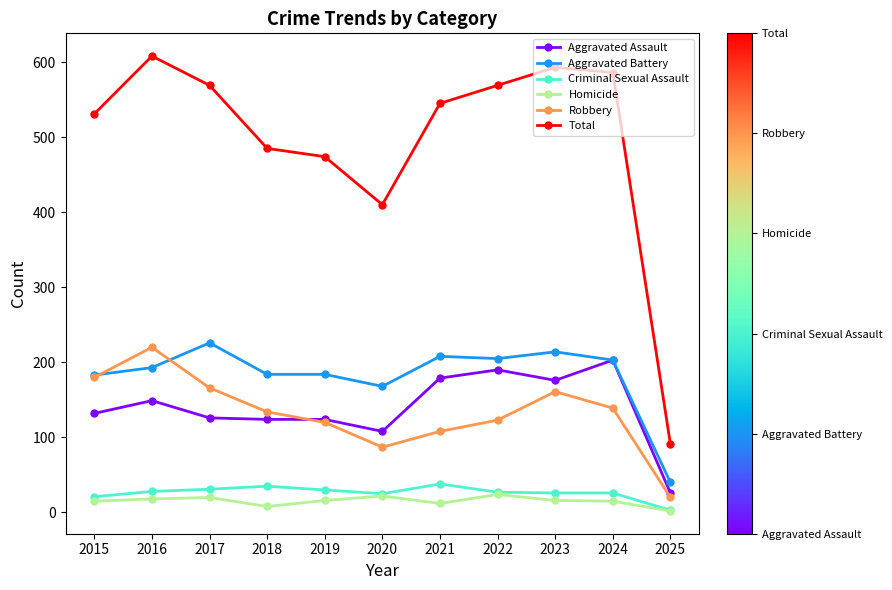

The value of Total at 2017 is 298. True or false?

False